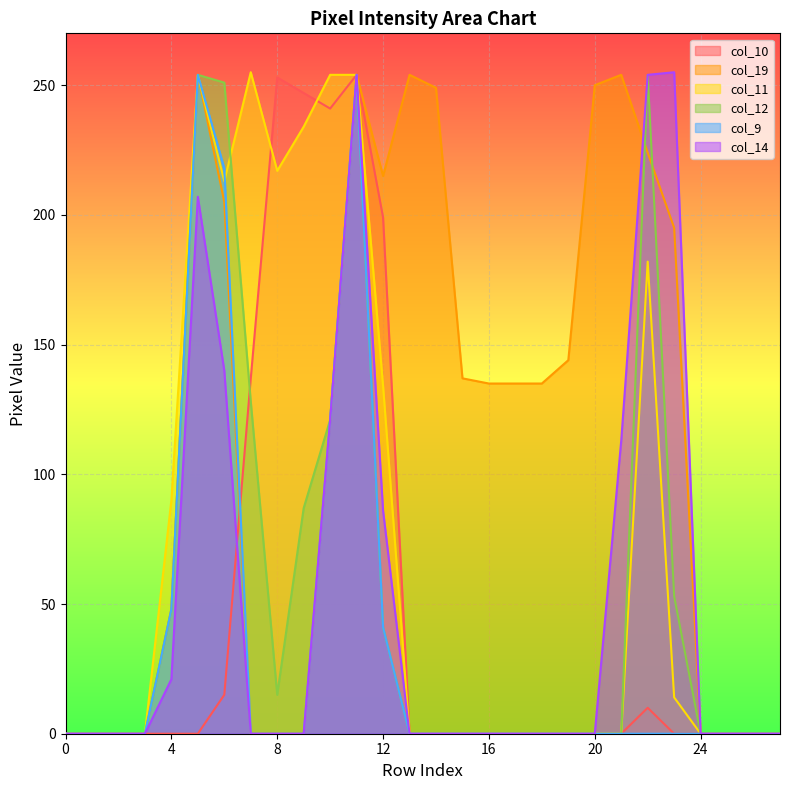

Is the value of col_11 at 27 greater than the value of col_12 at 6?

No